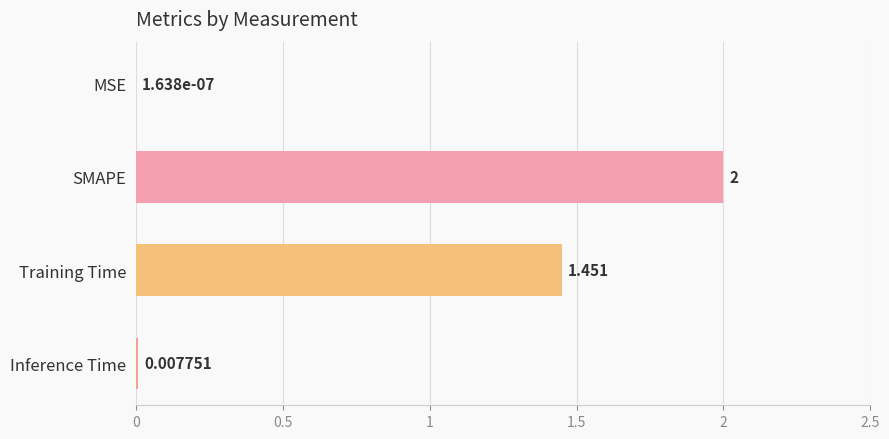

Between Inference Time and MSE, which is larger?

Inference Time